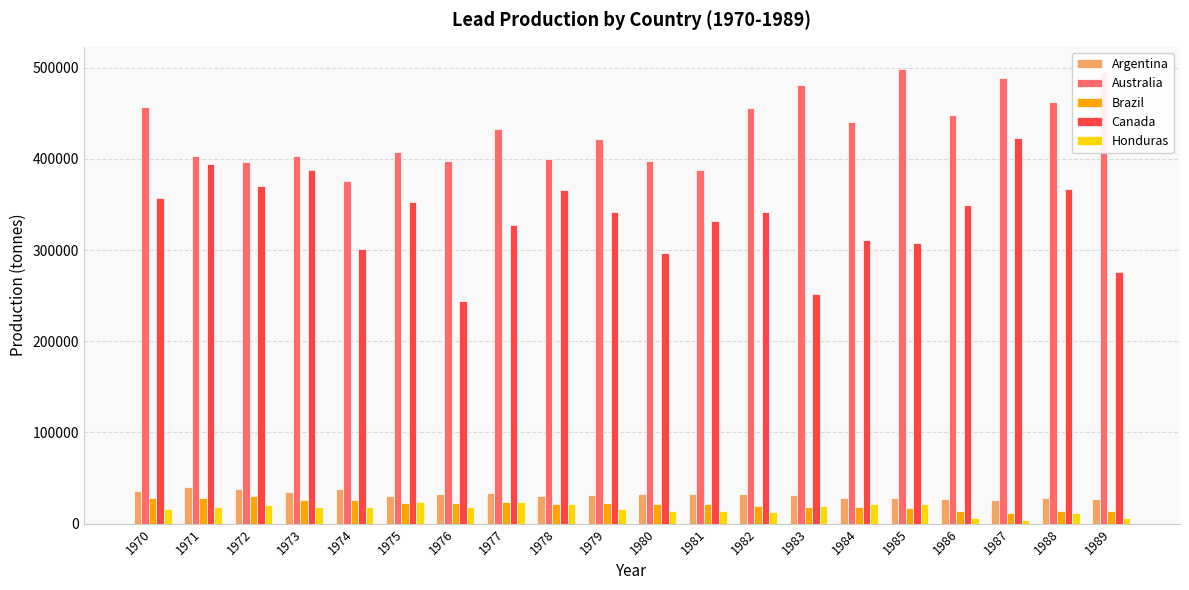

How many groups of bars are there?

20